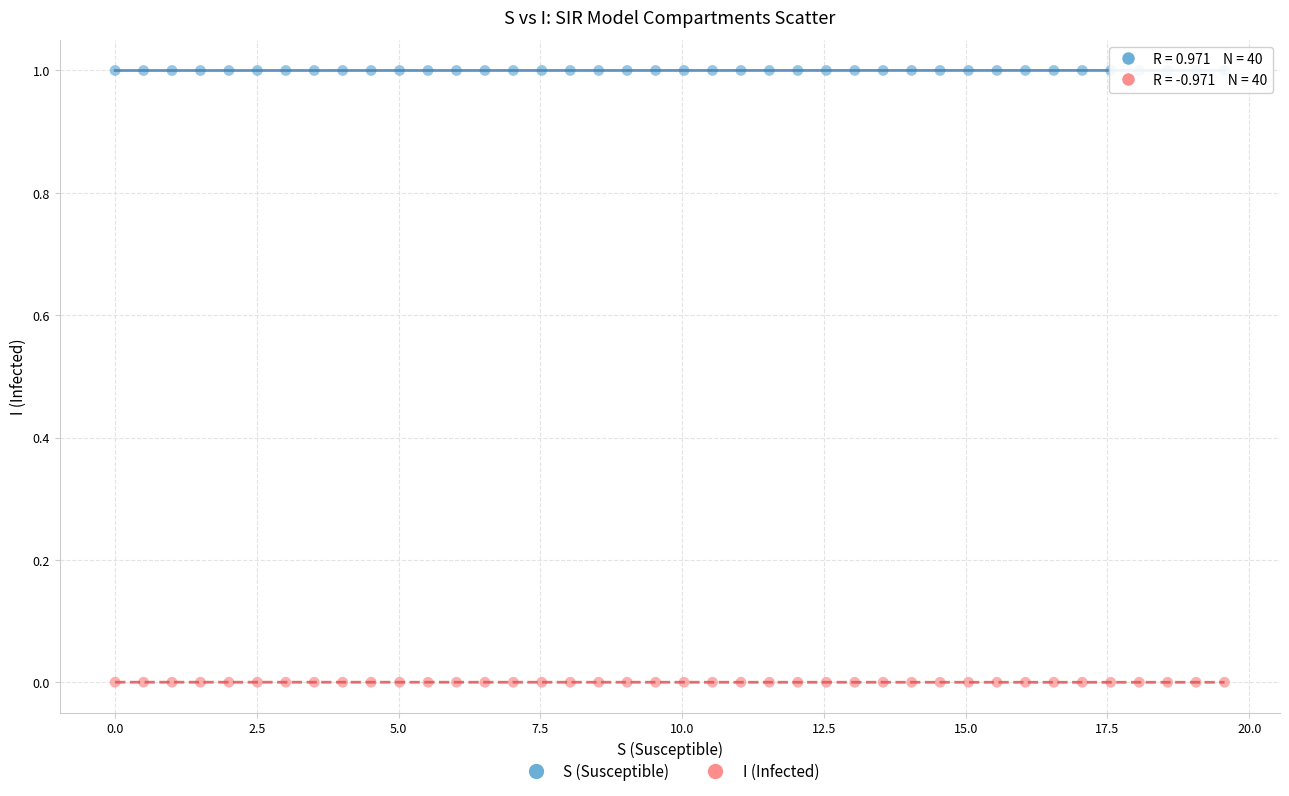

Which series contains the lowest Y value?

I (Infected)